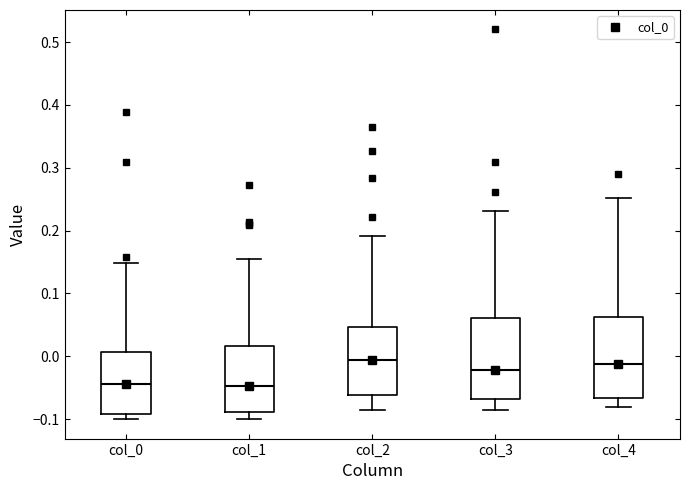

Where does the lower whisker of the box for col_1 end on the y-axis? The values are not printed on the chart, so give them approximately, as read against the axis.

-0.10